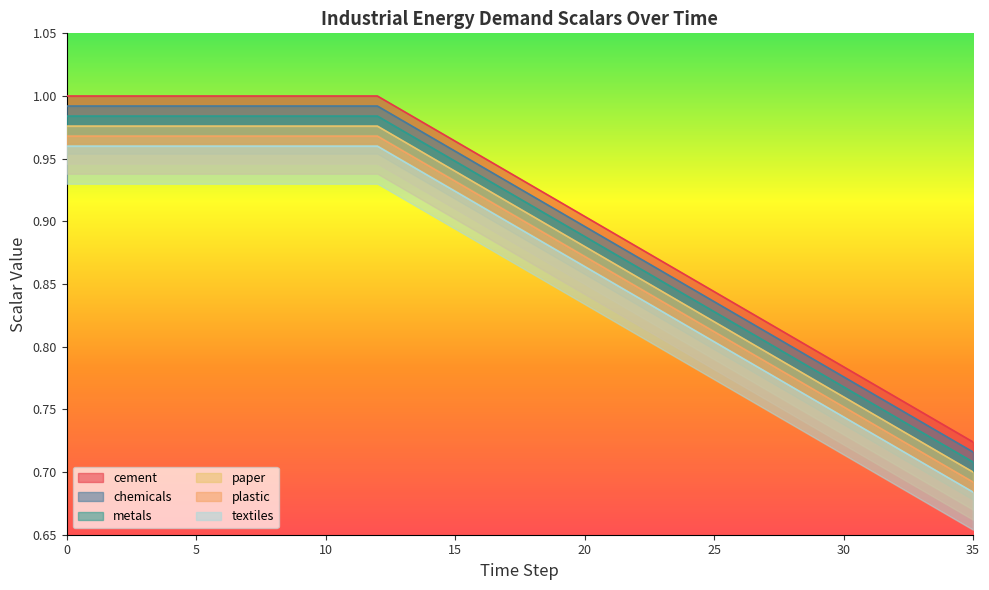

Reading left to right, list all the values displayed in this chart.

cement: 0=1.0	1=1.0	2=1.0	3=1.0	4=1.0	5=1.0	6=1.0	7=1.0	8=1.0	9=1.0	10=1.0	11=1.0	12=1.0	13=1.0	14=1.0	15=1.0	16=1.0	17=0.9	18=0.9	19=0.9	20=0.9	21=0.9	22=0.9	23=0.9	24=0.9	25=0.8	26=0.8	27=0.8	28=0.8	29=0.8	30=0.8	31=0.8	32=0.8	33=0.7	34=0.7	35=0.7
chemicals: 0=1.0	1=1.0	2=1.0	3=1.0	4=1.0	5=1.0	6=1.0	7=1.0	8=1.0	9=1.0	10=1.0	11=1.0	12=1.0	13=1.0	14=1.0	15=1.0	16=0.9	17=0.9	18=0.9	19=0.9	20=0.9	21=0.9	22=0.9	23=0.9	24=0.8	25=0.8	26=0.8	27=0.8	28=0.8	29=0.8	30=0.8	31=0.8	32=0.8	33=0.7	34=0.7	35=0.7
metals: 0=1.0	1=1.0	2=1.0	3=1.0	4=1.0	5=1.0	6=1.0	7=1.0	8=1.0	9=1.0	10=1.0	11=1.0	12=1.0	13=1.0	14=1.0	15=0.9	16=0.9	17=0.9	18=0.9	19=0.9	20=0.9	21=0.9	22=0.9	23=0.9	24=0.8	25=0.8	26=0.8	27=0.8	28=0.8	29=0.8	30=0.8	31=0.8	32=0.7	33=0.7	34=0.7	35=0.7
paper: 0=1.0	1=1.0	2=1.0	3=1.0	4=1.0	5=1.0	6=1.0	7=1.0	8=1.0	9=1.0	10=1.0	11=1.0	12=1.0	13=1.0	14=1.0	15=0.9	16=0.9	17=0.9	18=0.9	19=0.9	20=0.9	21=0.9	22=0.9	23=0.8	24=0.8	25=0.8	26=0.8	27=0.8	28=0.8	29=0.8	30=0.8	31=0.7	32=0.7	33=0.7	34=0.7	35=0.7
plastic: 0=1.0	1=1.0	2=1.0	3=1.0	4=1.0	5=1.0	6=1.0	7=1.0	8=1.0	9=1.0	10=1.0	11=1.0	12=1.0	13=1.0	14=0.9	15=0.9	16=0.9	17=0.9	18=0.9	19=0.9	20=0.9	21=0.9	22=0.8	23=0.8	24=0.8	25=0.8	26=0.8	27=0.8	28=0.8	29=0.8	30=0.8	31=0.7	32=0.7	33=0.7	34=0.7	35=0.7
textiles: 0=1.0	1=1.0	2=1.0	3=1.0	4=1.0	5=1.0	6=1.0	7=1.0	8=1.0	9=1.0	10=1.0	11=1.0	12=1.0	13=0.9	14=0.9	15=0.9	16=0.9	17=0.9	18=0.9	19=0.9	20=0.9	21=0.9	22=0.8	23=0.8	24=0.8	25=0.8	26=0.8	27=0.8	28=0.8	29=0.8	30=0.7	31=0.7	32=0.7	33=0.7	34=0.7	35=0.7